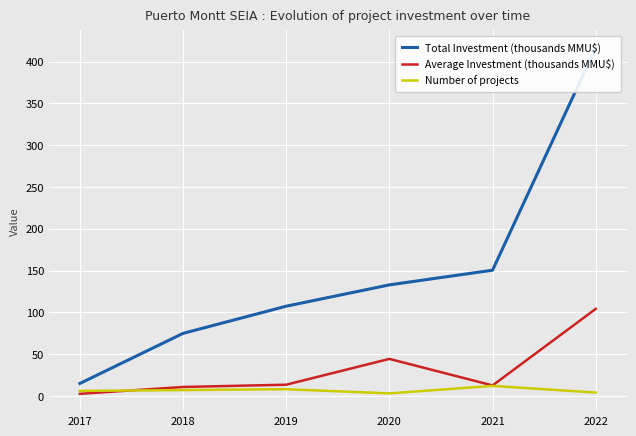

List the series in order of their overall mean, highest first.

Total Investment (thousands MMU$), Average Investment (thousands MMU$), Number of projects